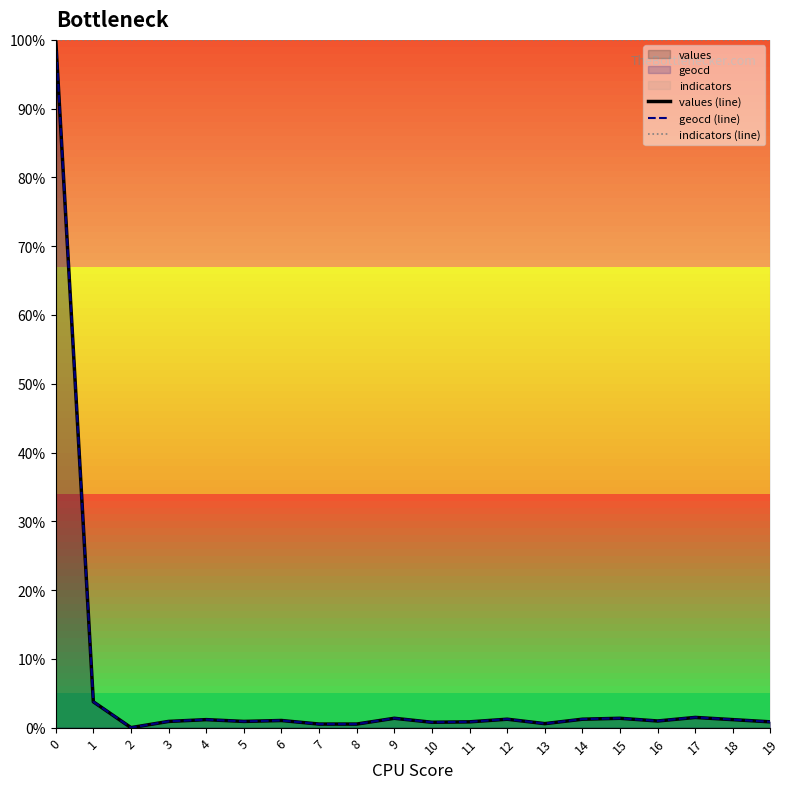

What is the spread (max minus min) of values at 2?

100.0